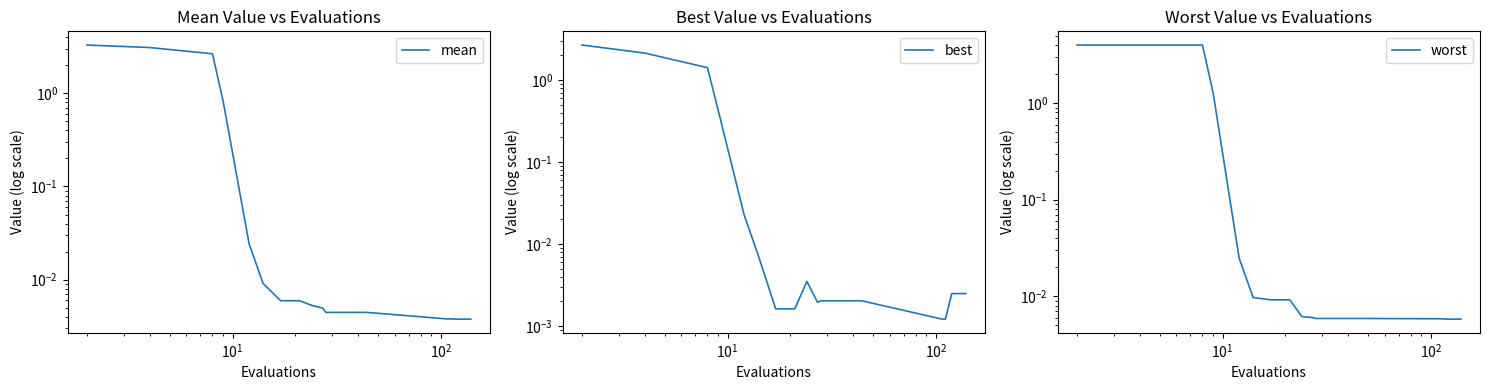

What are all the series names shown in the legend?

mean, best, worst